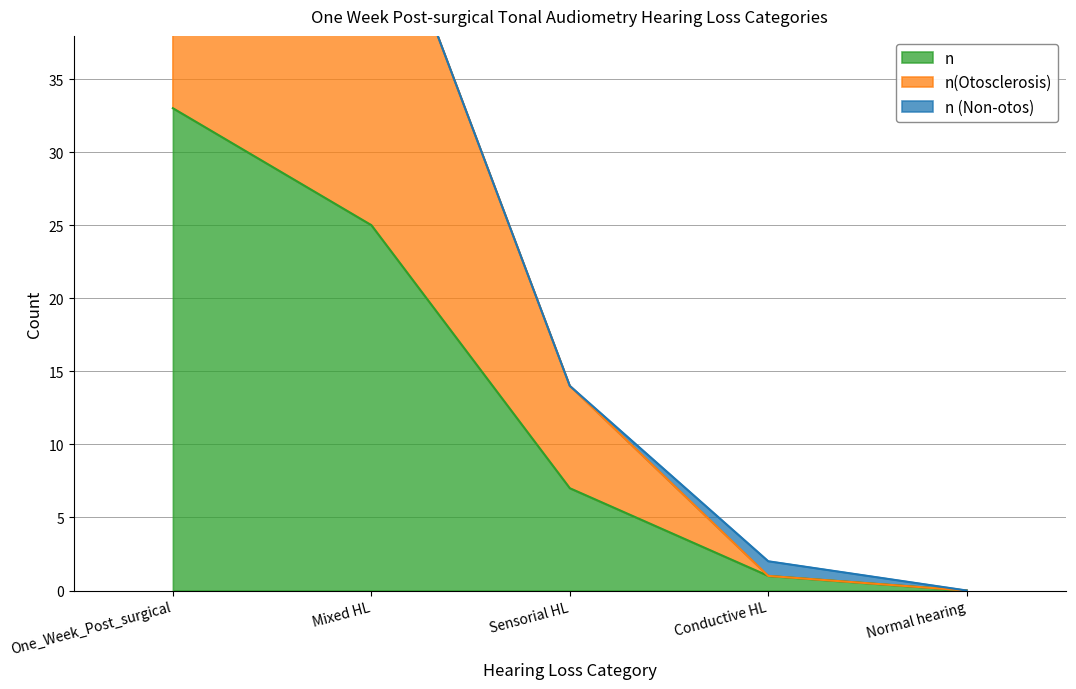

Which category has the highest value across all series?

One_Week_Post_surgical